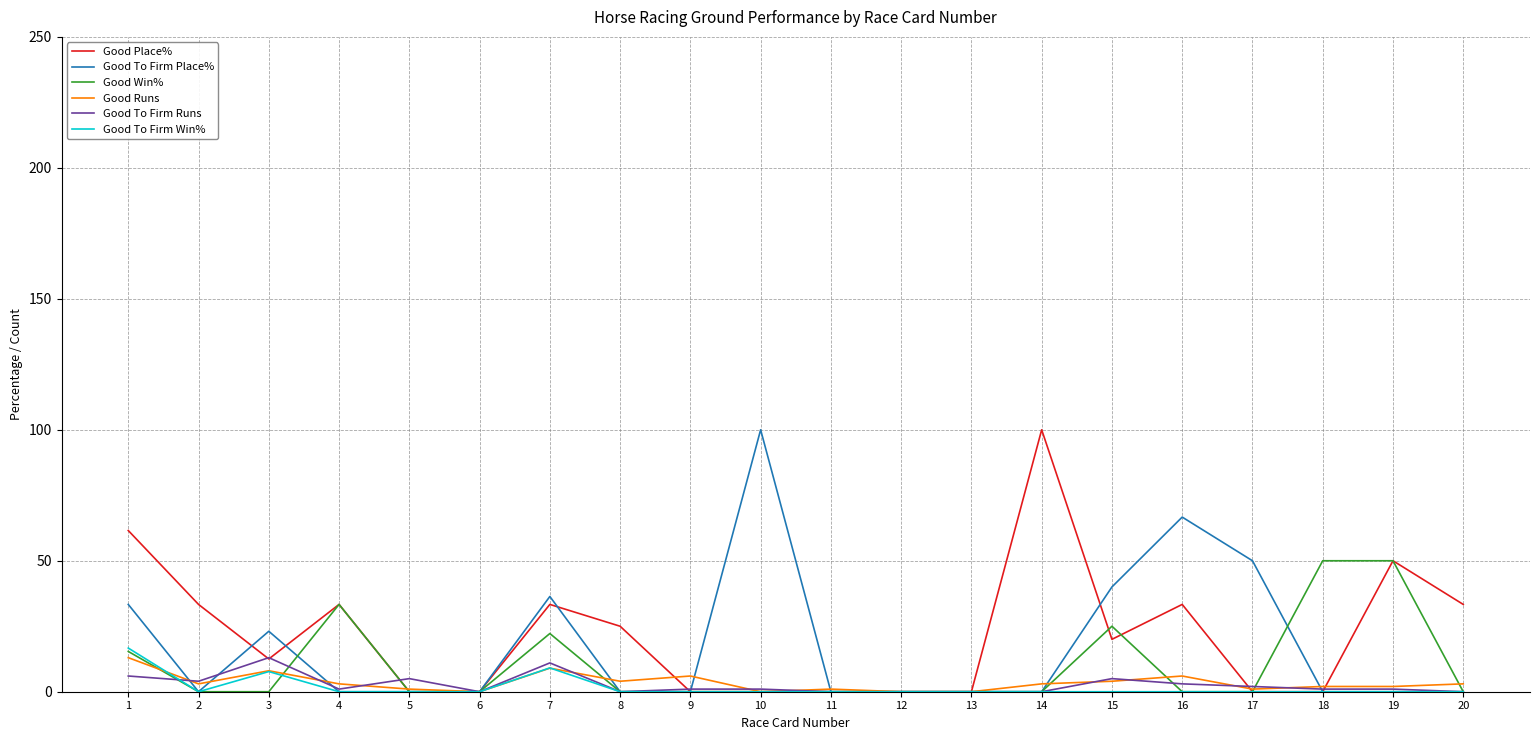

True or false: Good To Firm Place% has a value of -32.1 at 14.

False